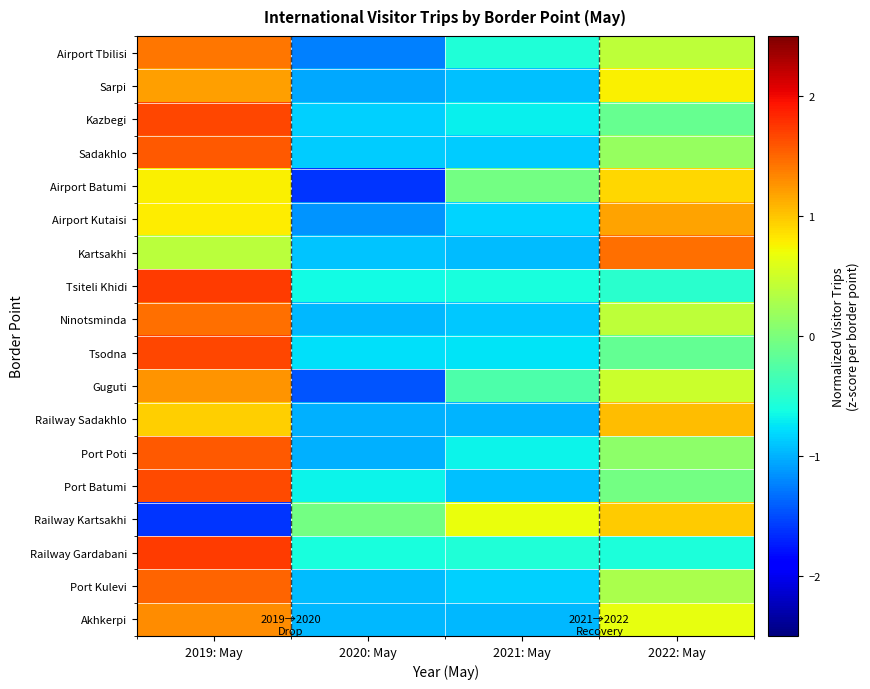

List the series in order of their peak value, lowest first.

Airport Batumi, Railway Kartsakhi, Railway Sadakhlo, Airport Kutaisi, Sarpi, Guguti, Akhkerpi, Airport Tbilisi, Ninotsminda, Kartsakhi, Port Kulevi, Sadakhlo, Port Poti, Port Batumi, Kazbegi, Tsodna, Tsiteli Khidi, Railway Gardabani